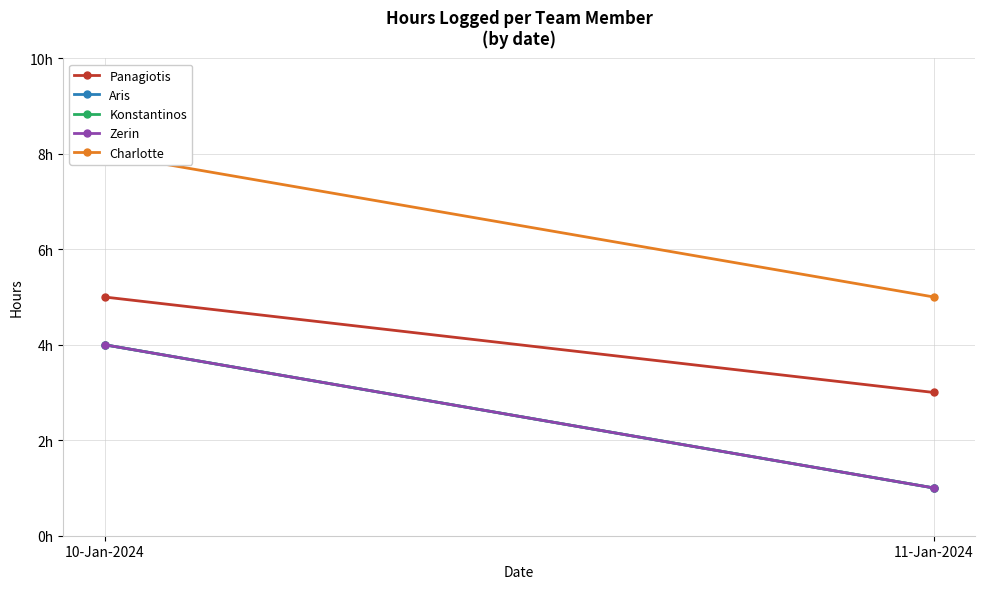

What is the difference between the Panagiotis values at 10-Jan-2024 and 11-Jan-2024?

2